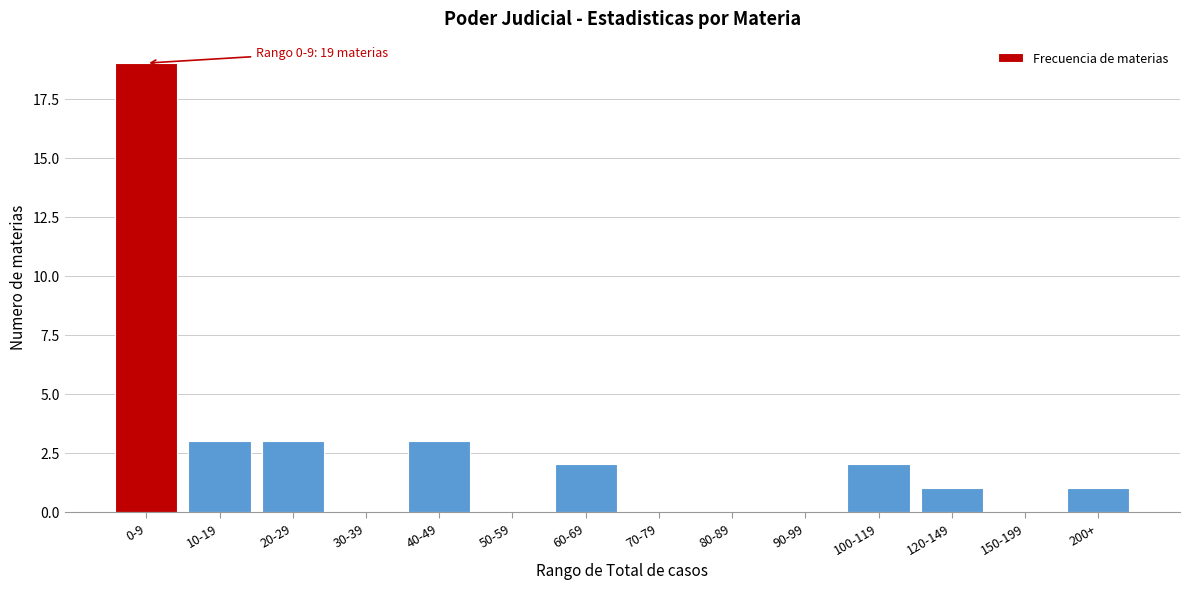

Reading left to right, what are all the values shown in this chart?

0-9=19	10-19=3	20-29=3	30-39=0	40-49=3	50-59=0	60-69=2	70-79=0	80-89=0	90-99=0	100-119=2	120-149=1	150-199=0	200+=1